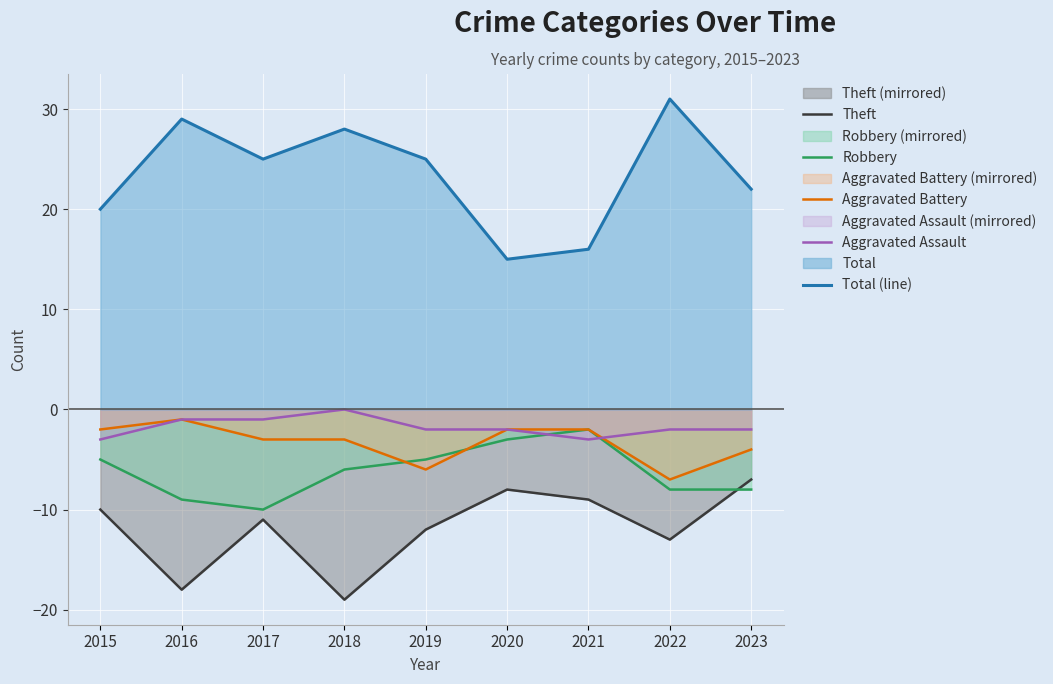

Which series has the largest total across all categories?

Total (line)